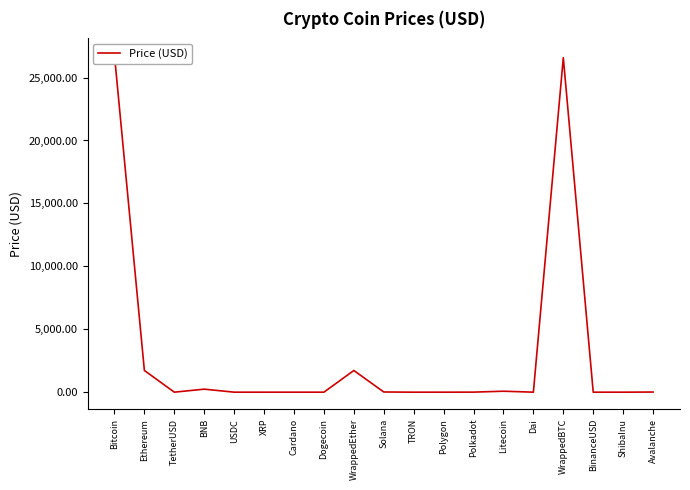

Between Litecoin and Bitcoin, which is larger?

Bitcoin